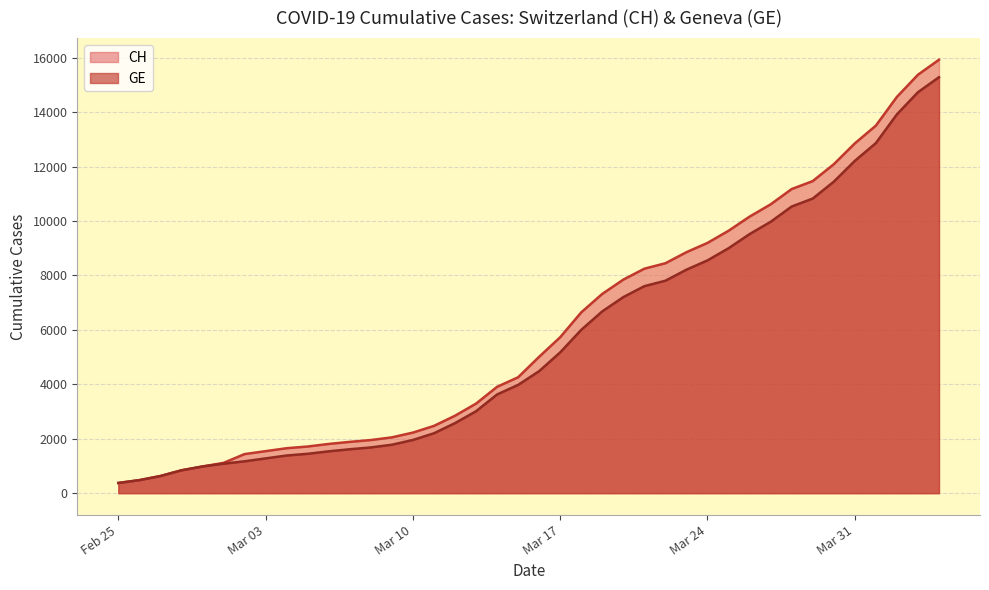

True or false: GE and CH cross at least once.

False